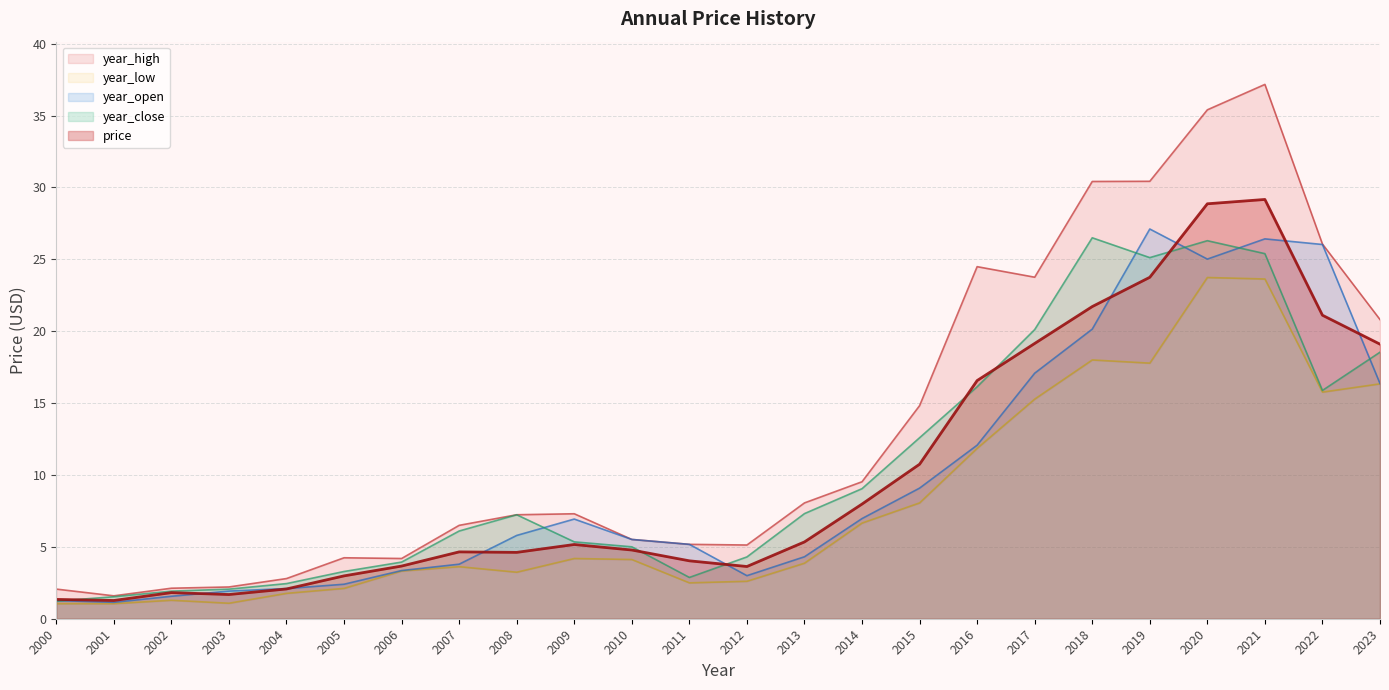

What is the difference between the maximum and second lowest values in the price series?

27.8